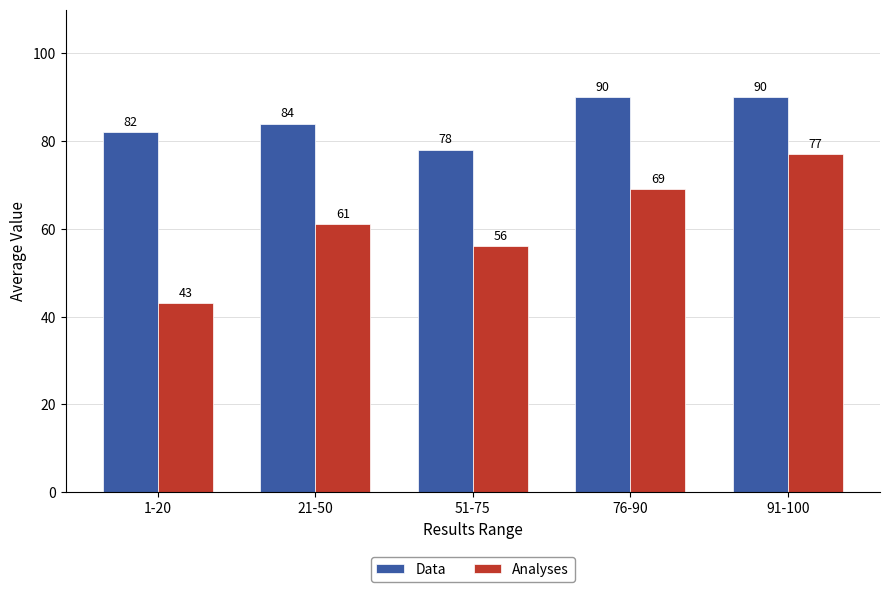

What is the spread (max minus min) of values at 91-100?

13